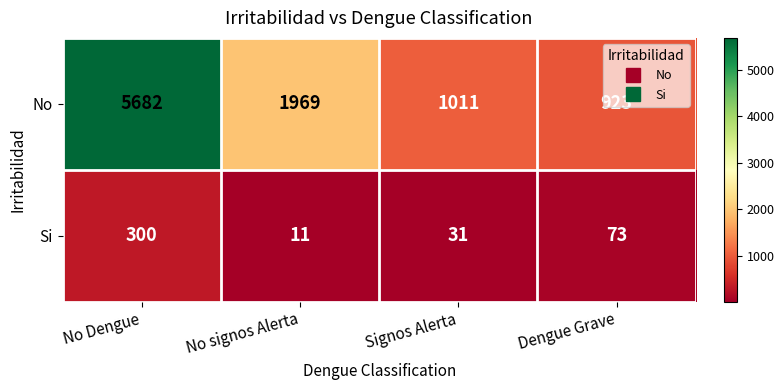

How many series are shown in this chart?

2